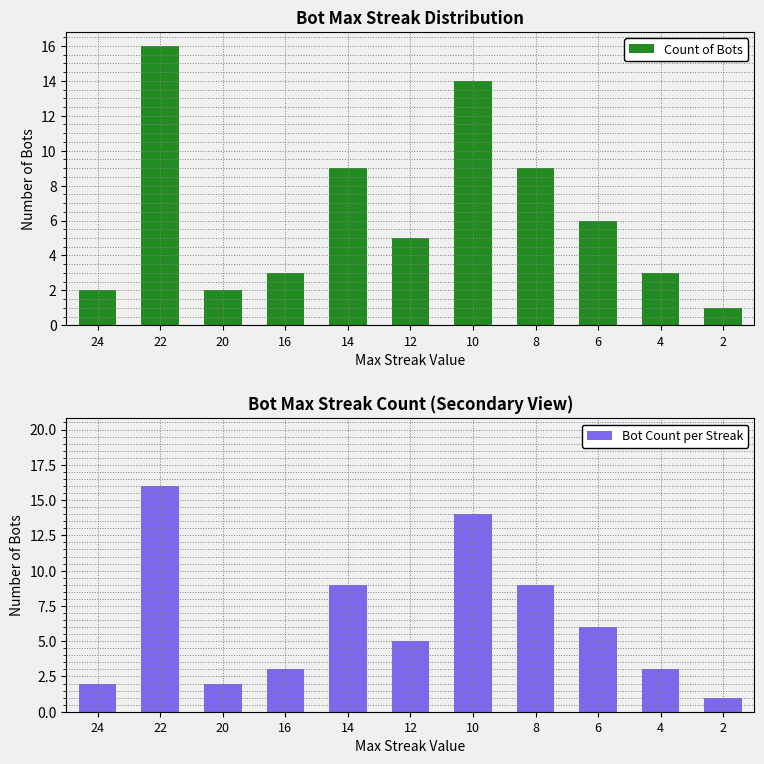

Rank the categories by Bot Count per Streak value from highest to lowest.

22, 10, 14, 8, 6, 12, 16, 4, 24, 20, 2